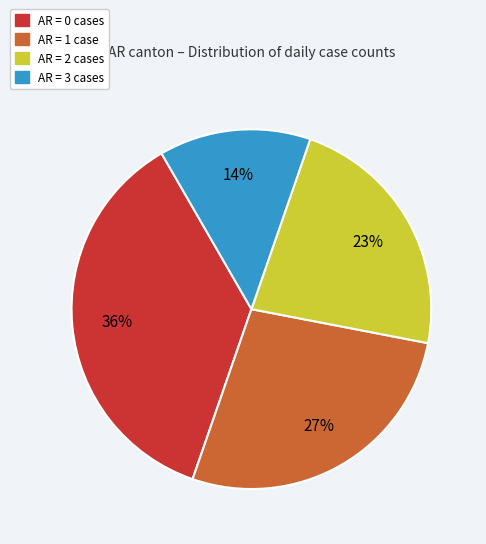

To the nearest percent, what is the average slice percentage?

25%